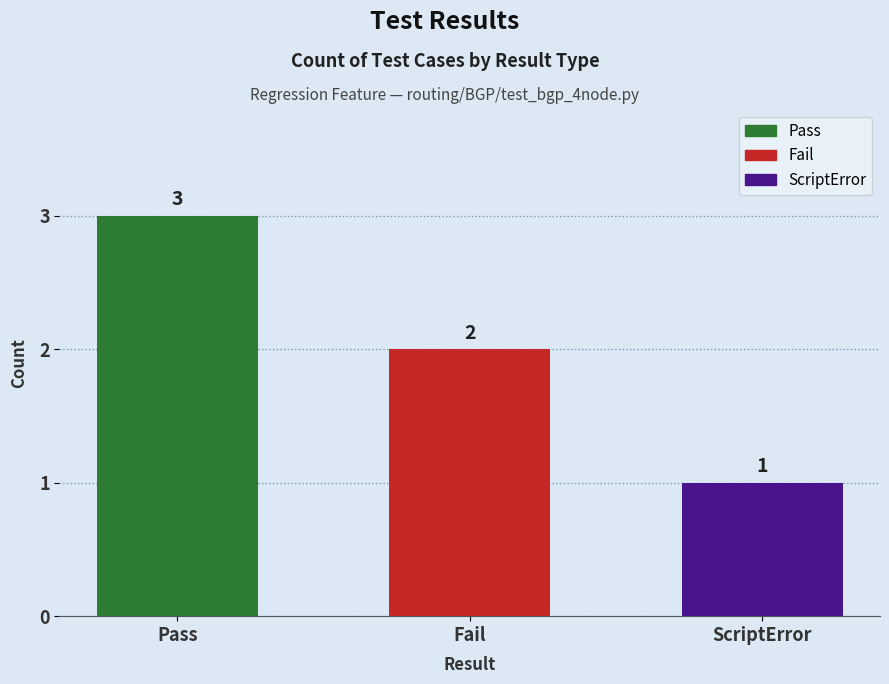

Which label corresponds to the smallest value in the chart?

ScriptError